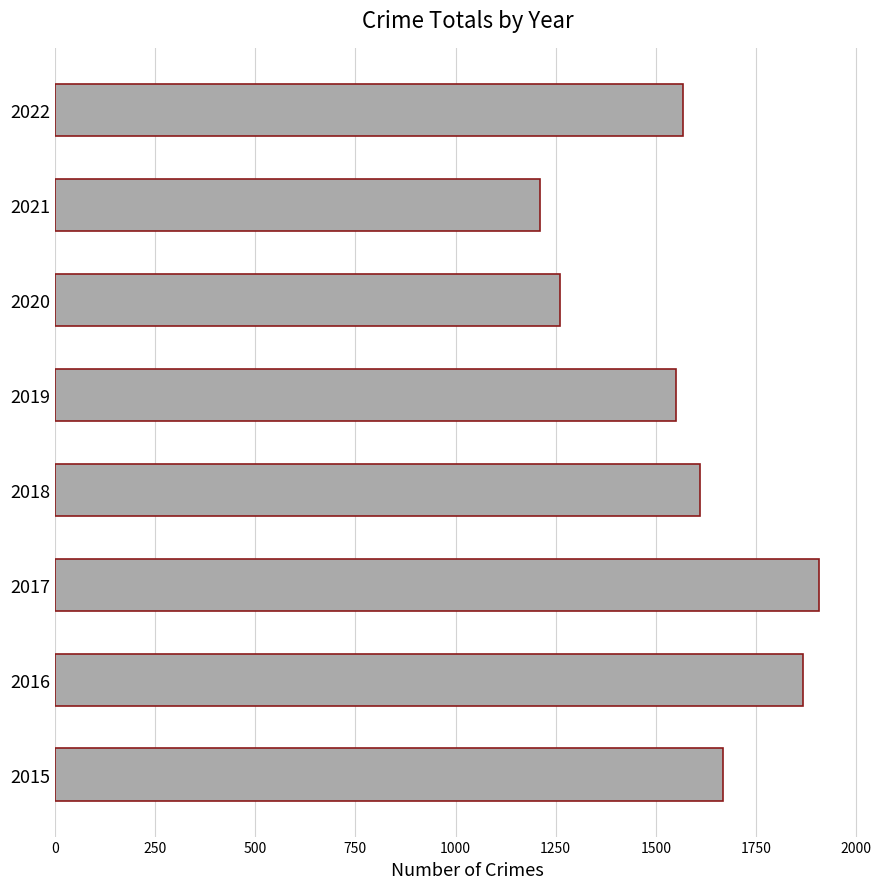

What is the sum of all values?

12644